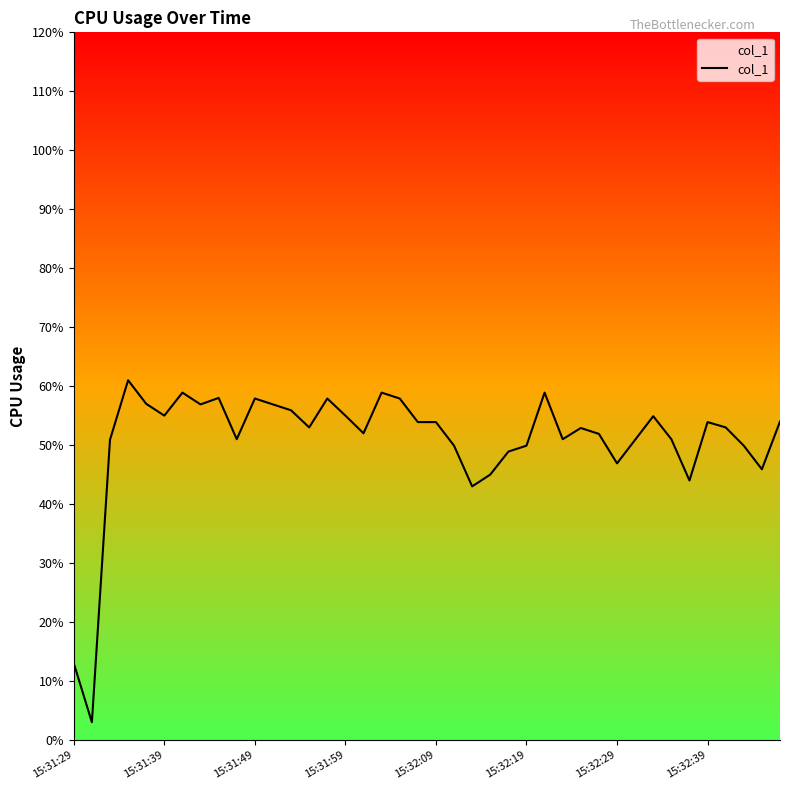

What is the difference between the maximum and second lowest values?

48.0